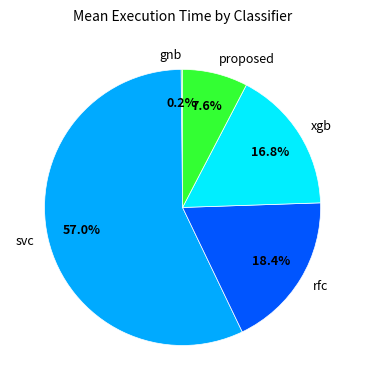

Which has a higher value, xgb or proposed?

xgb